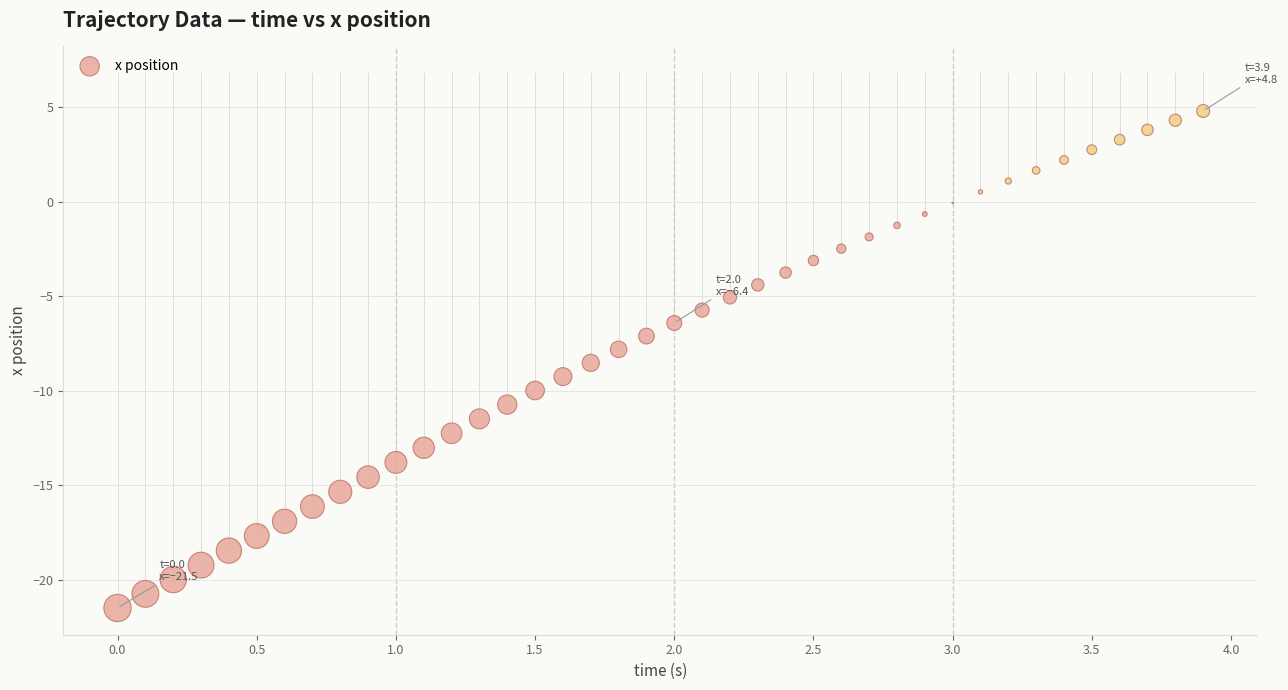

What is the range of X values (max minus min)?

3.9